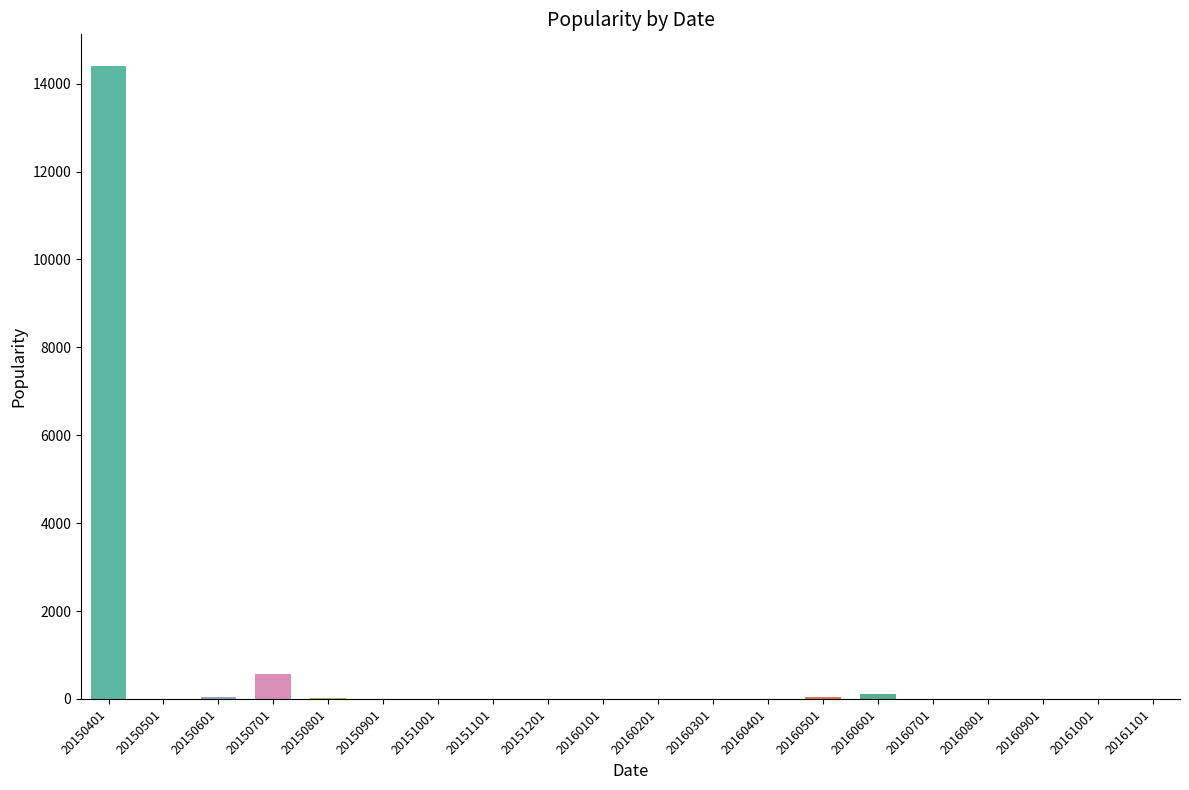

Where is the data nearest to the value 7201?

20150701